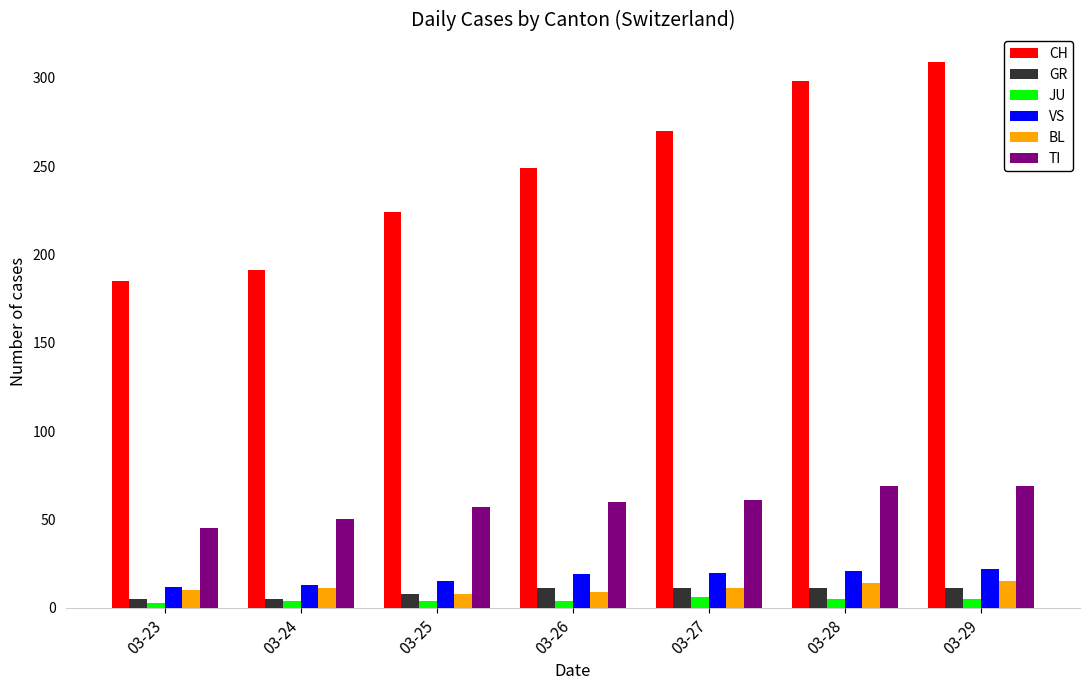

What value does the JU series have at 03-25?

4